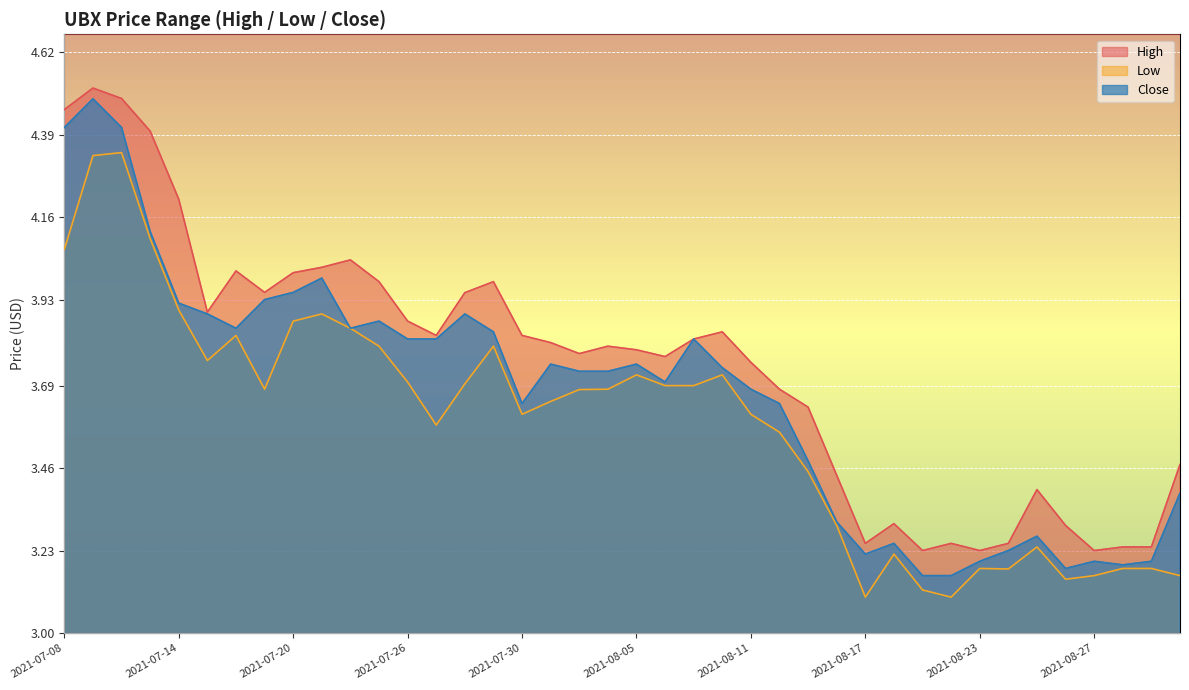

Reading left to right, list all the values displayed in this chart.

high: 4.5	4.5	4.5	4.4	4.2	3.9	4.0	4.0	4.0	4.0	4.0	4.0	3.9	3.8	3.9	4.0	3.8	3.8	3.8	3.8	3.8	3.8	3.8	3.8	3.8	3.7	3.6	3.4	3.2	3.3	3.2	3.2	3.2	3.2	3.4	3.3	3.2	3.2	3.2	3.5
low: 4.1	4.3	4.3	4.1	3.9	3.8	3.8	3.7	3.9	3.9	3.9	3.8	3.7	3.6	3.7	3.8	3.6	3.6	3.7	3.7	3.7	3.7	3.7	3.7	3.6	3.6	3.5	3.3	3.1	3.2	3.1	3.1	3.2	3.2	3.2	3.1	3.2	3.2	3.2	3.2
close: 4.4	4.5	4.4	4.1	3.9	3.9	3.9	3.9	4.0	4.0	3.9	3.9	3.8	3.8	3.9	3.8	3.6	3.8	3.7	3.7	3.8	3.7	3.8	3.7	3.7	3.6	3.5	3.3	3.2	3.2	3.2	3.2	3.2	3.2	3.3	3.2	3.2	3.2	3.2	3.4